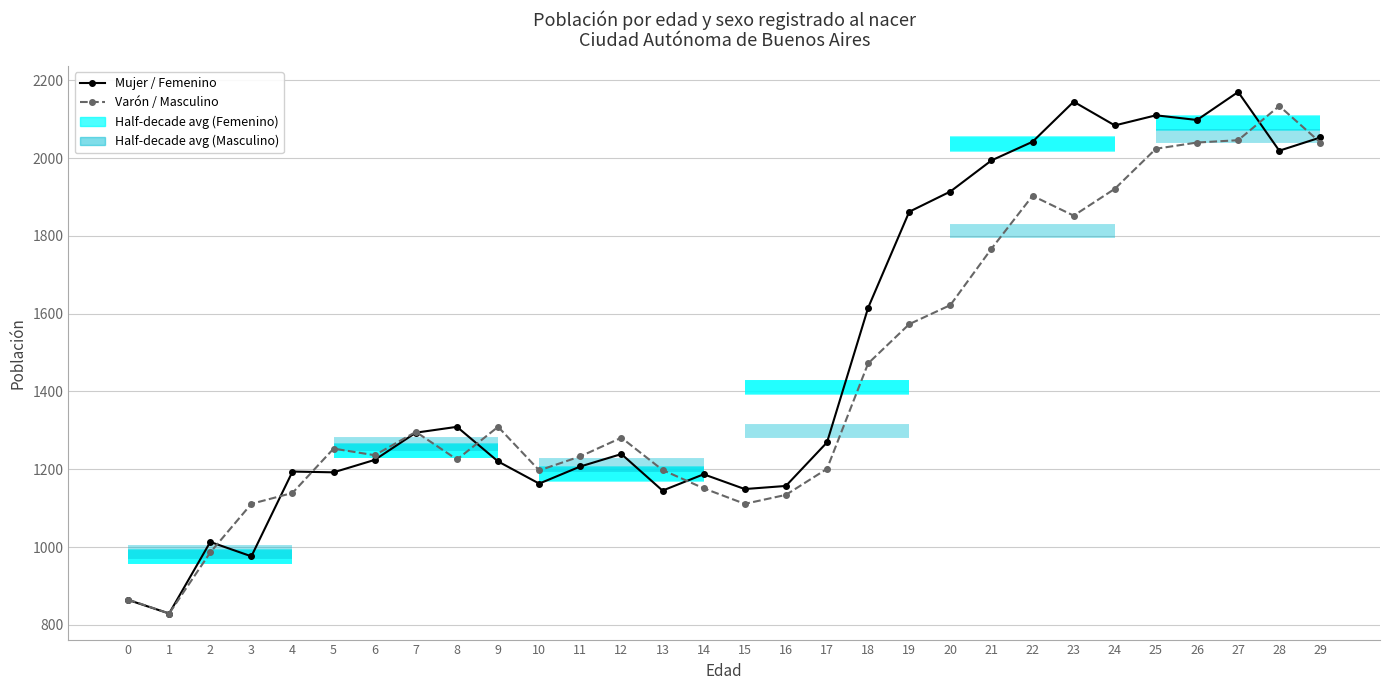

Is the value of Varón / Masculino at 29 greater than the value of Mujer / Femenino at 9?

Yes